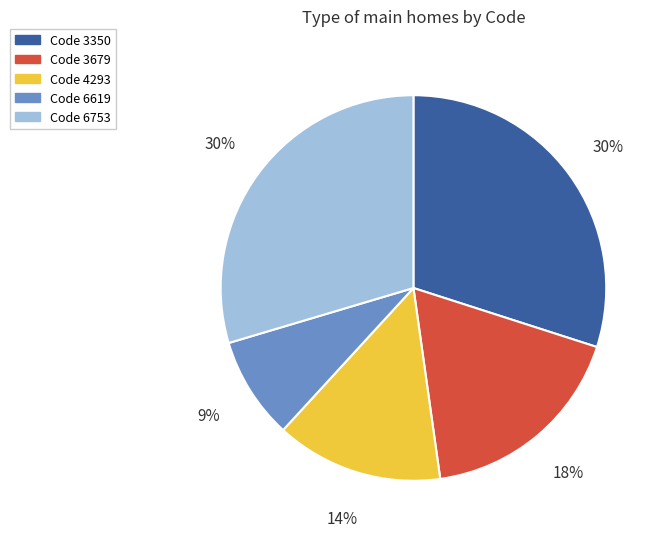

Is there any slice that represents more than half of the pie?

No